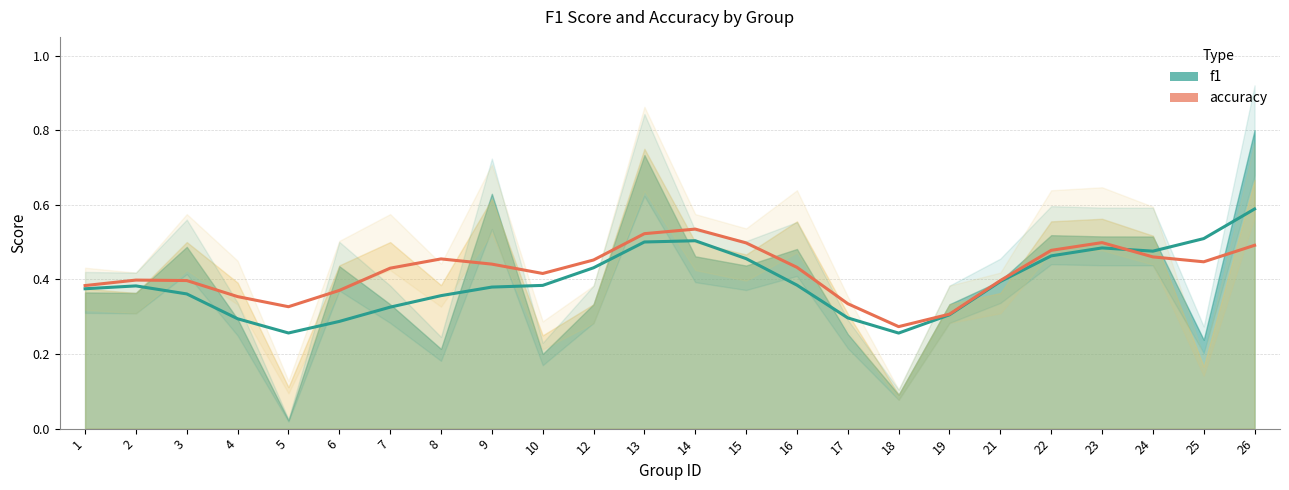

What is the value of the f1 point at the 1st from the left?

0.4